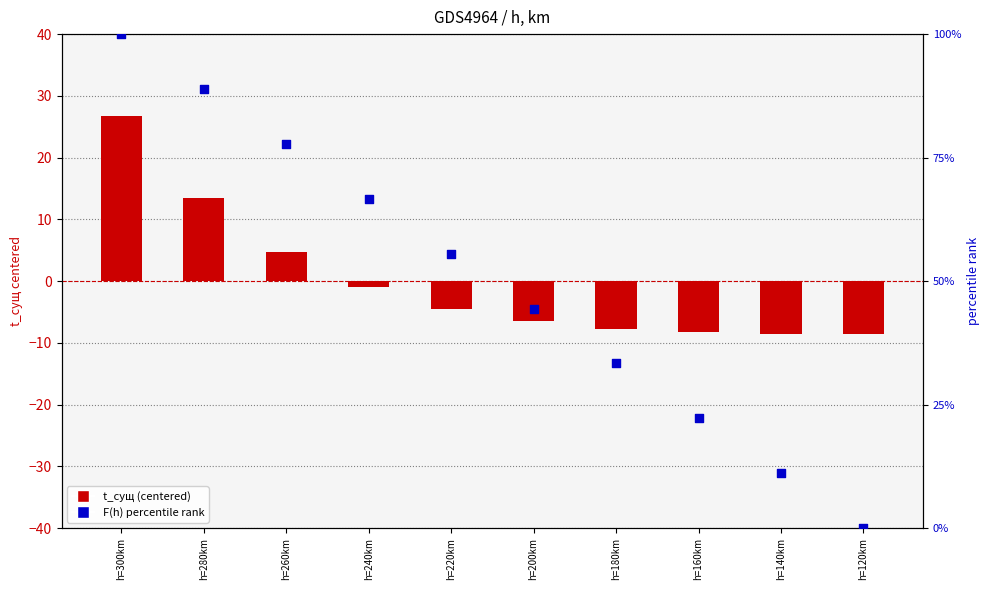

Is the value of t_сущ (centered) at h=280km greater than the value of F(h) percentile rank at h=180km?

No